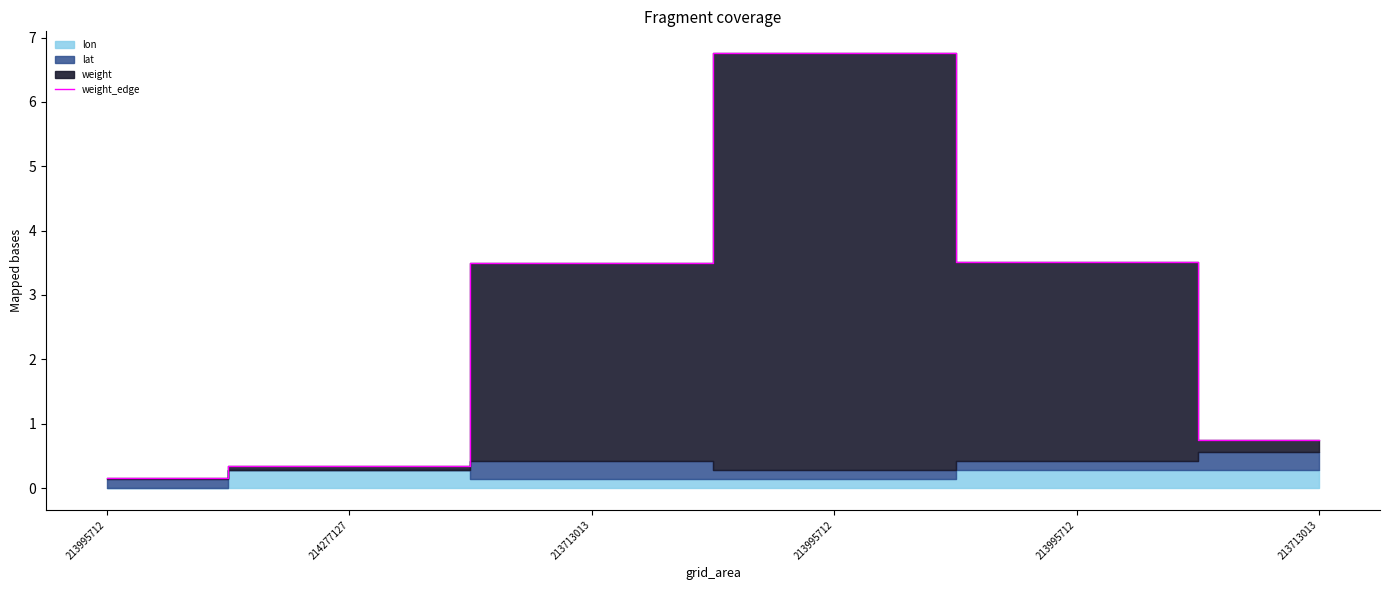

At which category does the chart reach its minimum across all series?

213995712